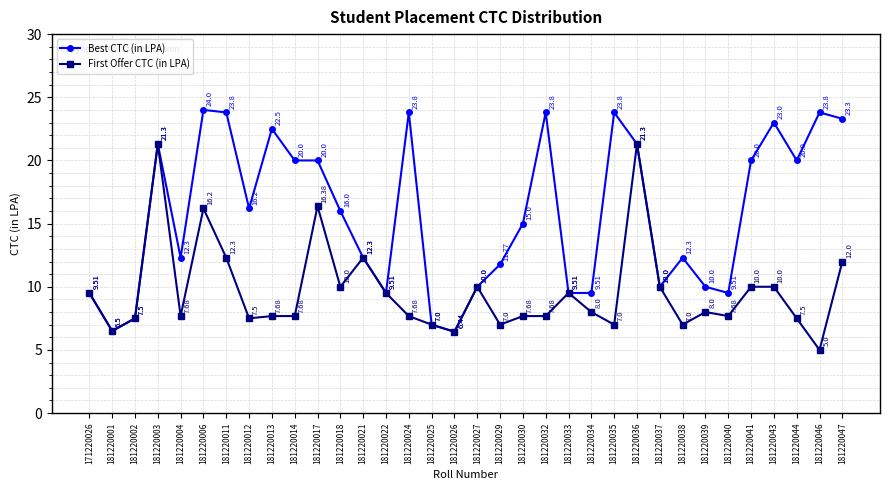

The value of Best CTC (in LPA) at 181220040 is 14.8. True or false?

False